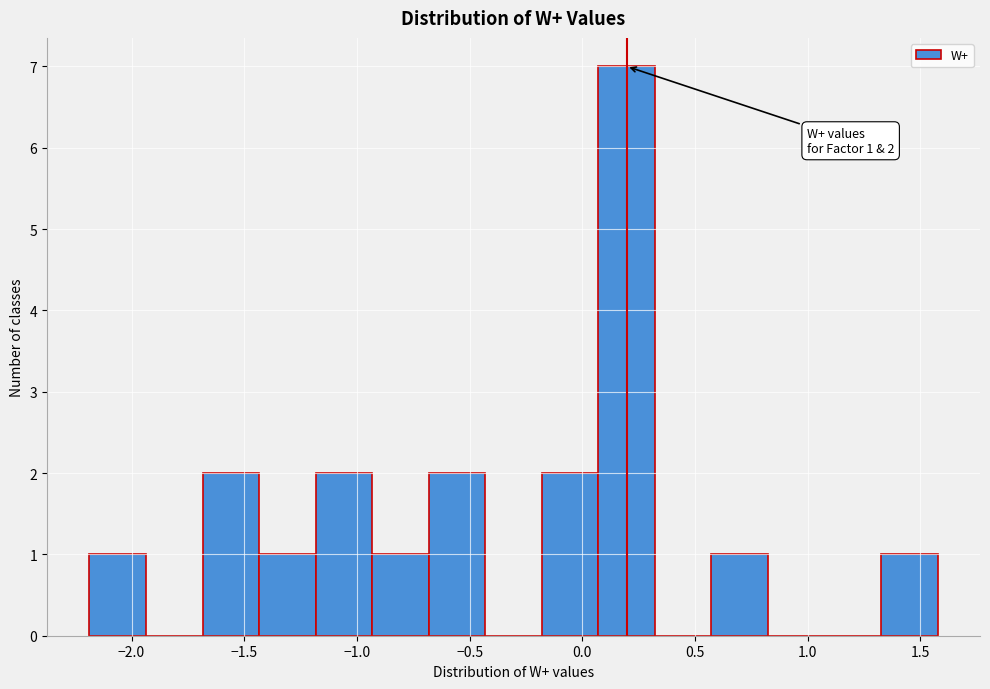

Over which range of the x-axis is the bar tallest?

0.05 to 0.30